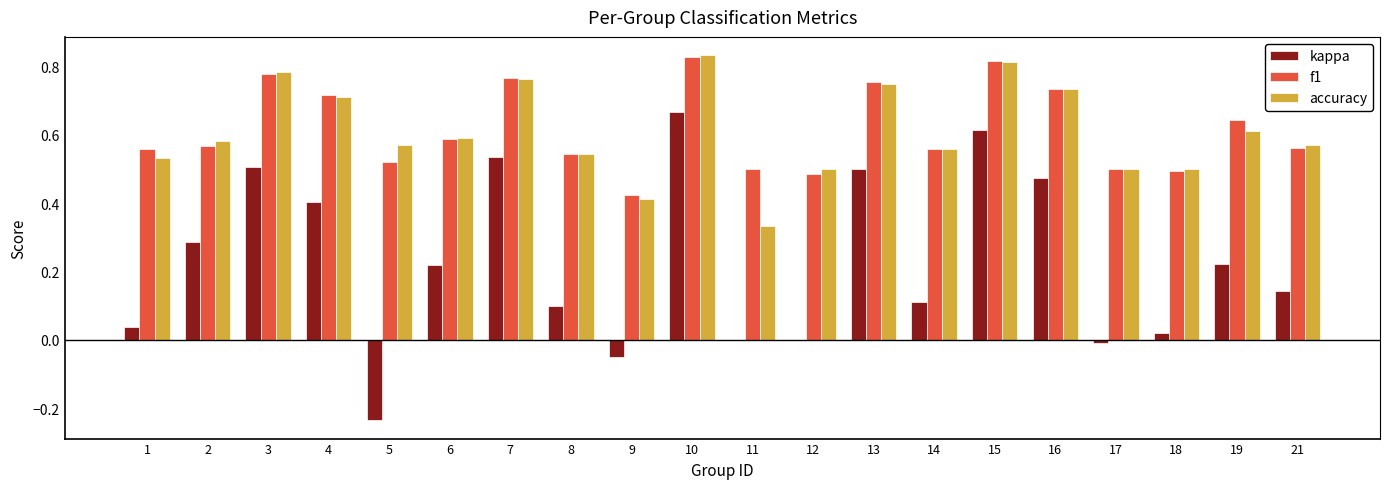

Which series changed the most between 3 and 15?

kappa